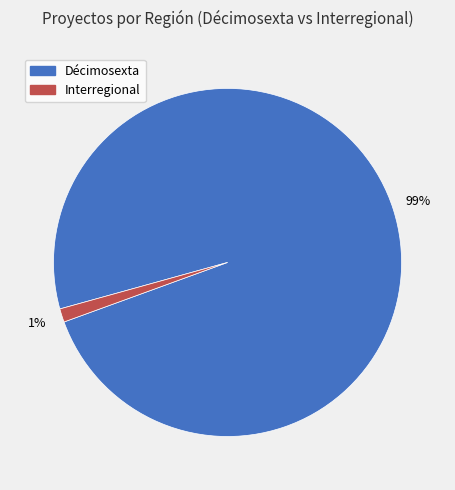

Which has a higher value, Décimosexta or Interregional?

Décimosexta